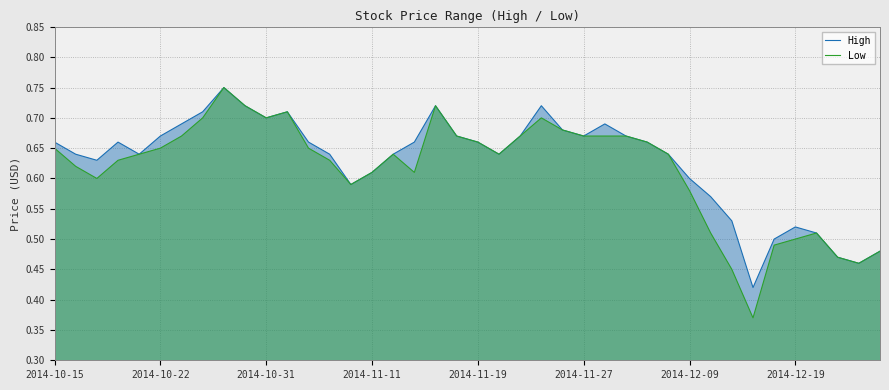

What is the difference between the maximum and minimum values in the Low series?

0.4